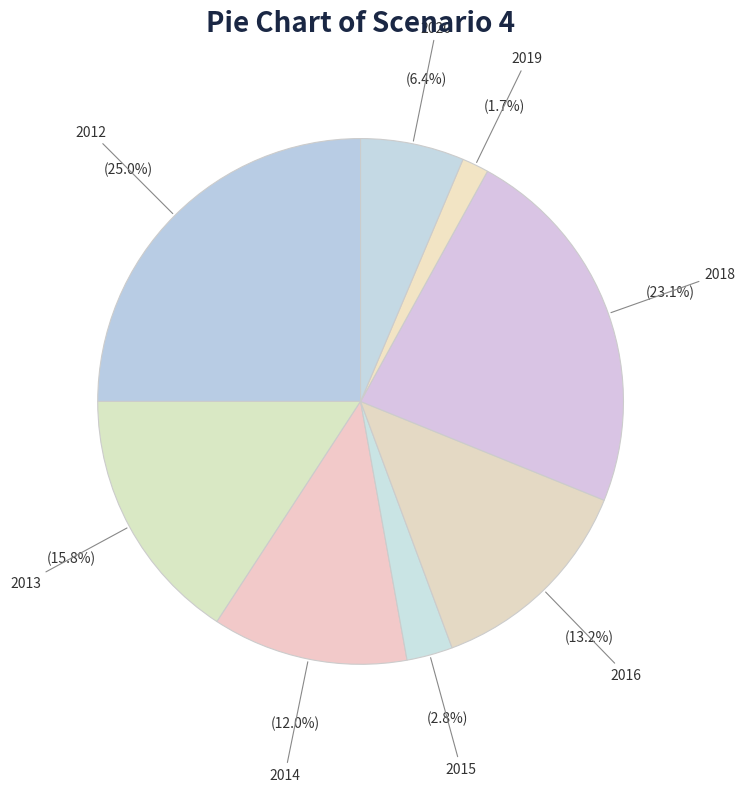

True or false: 2018 accounts for 23% of the total.

True